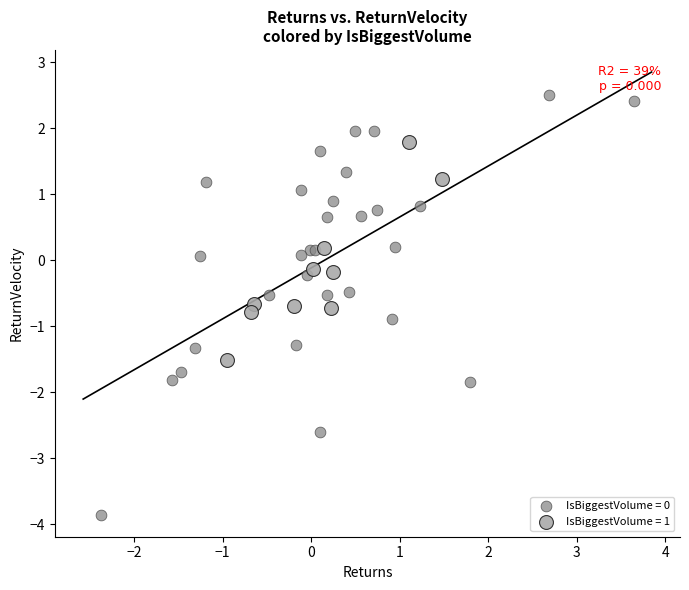

Which series has the largest Y range (max minus min)?

IsBiggestVolume = 0